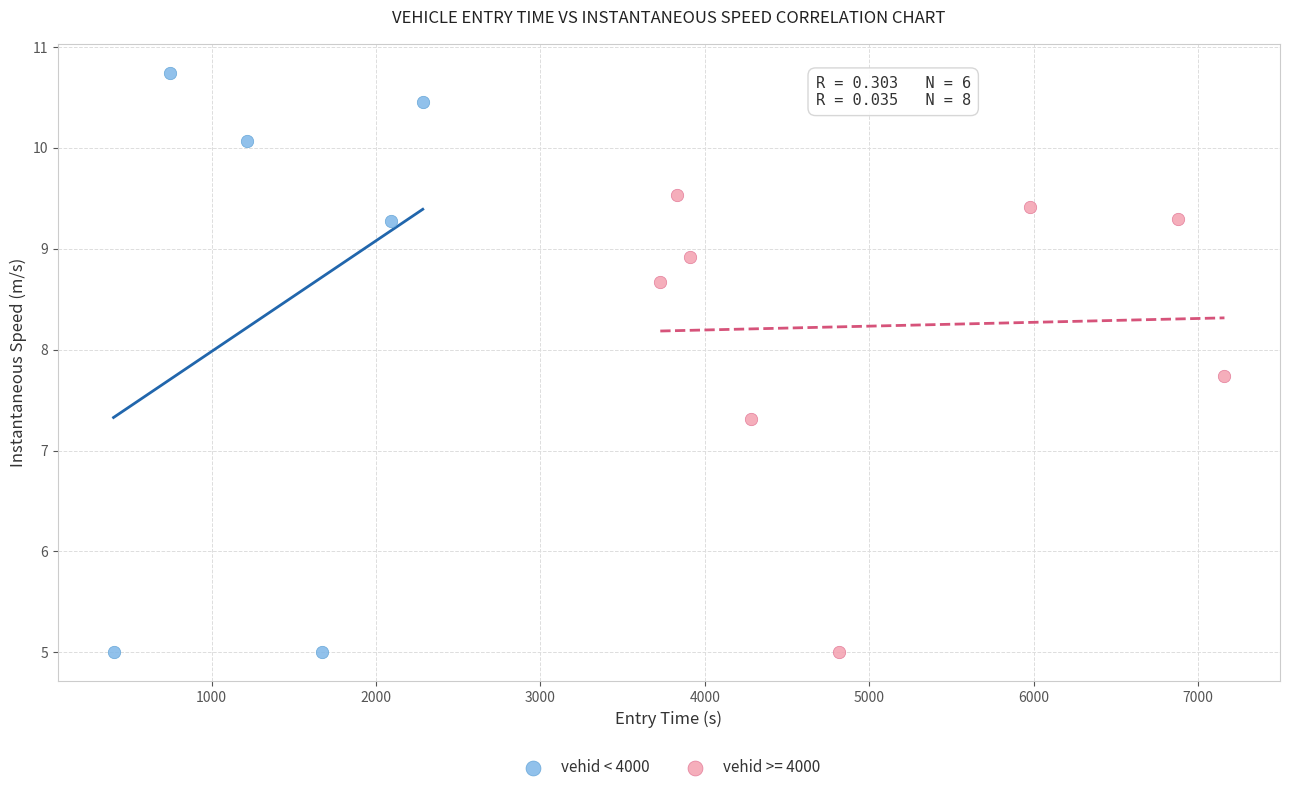

Which series has the largest Y range (max minus min)?

vehid < 4000